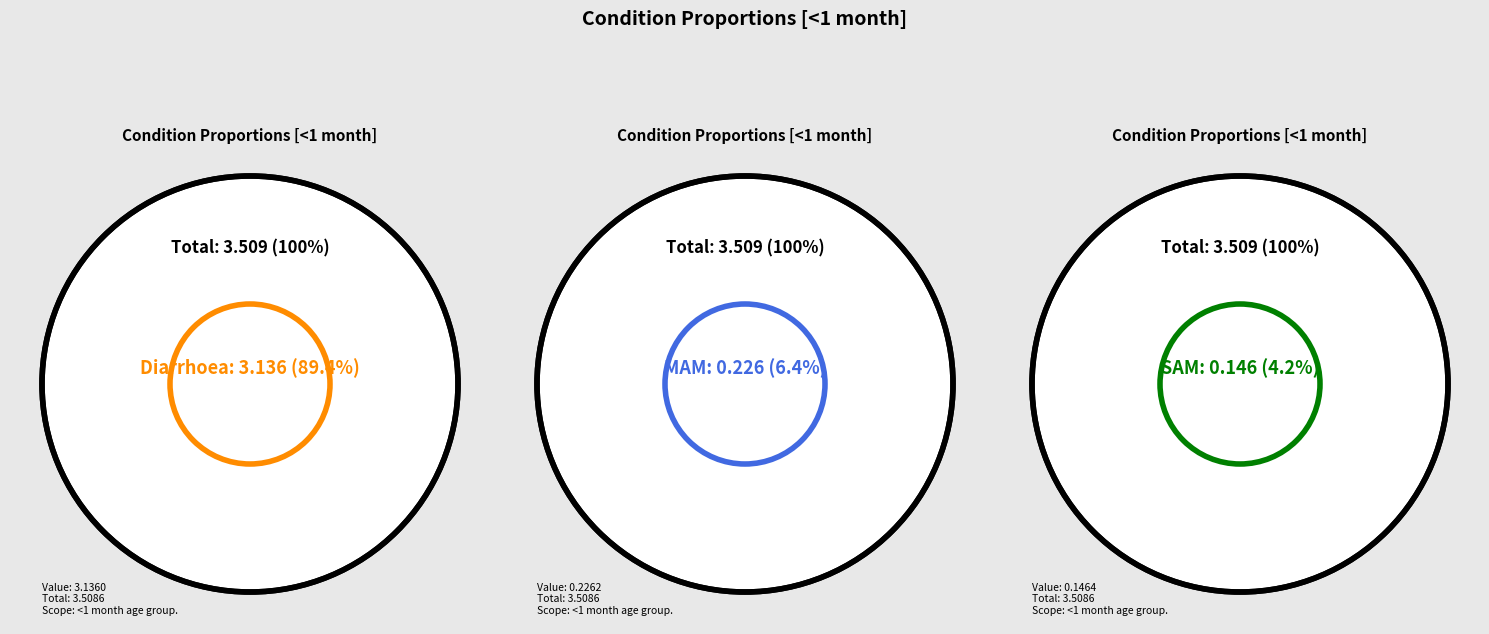

How much of the chart is everything except SAM?

95.8%